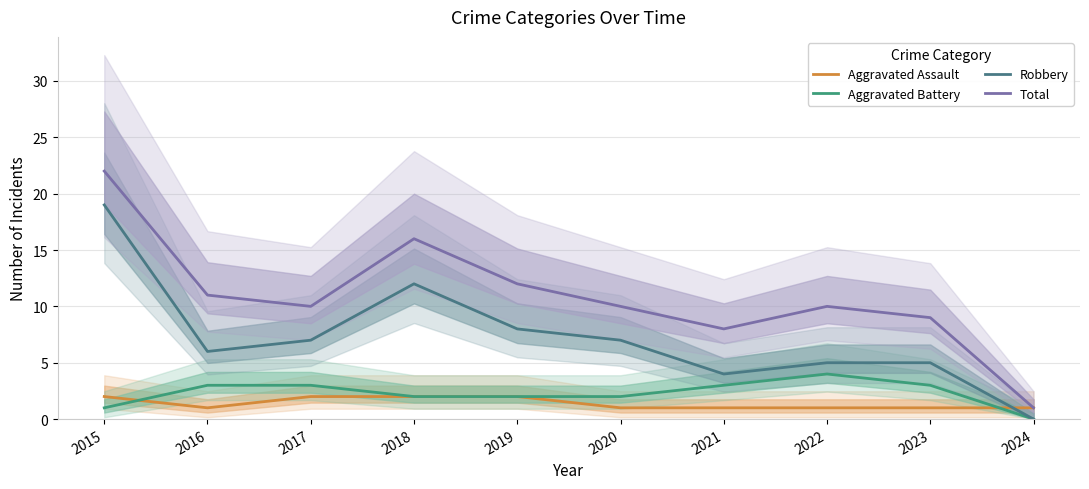

Where is the first local minimum for Robbery?

2016